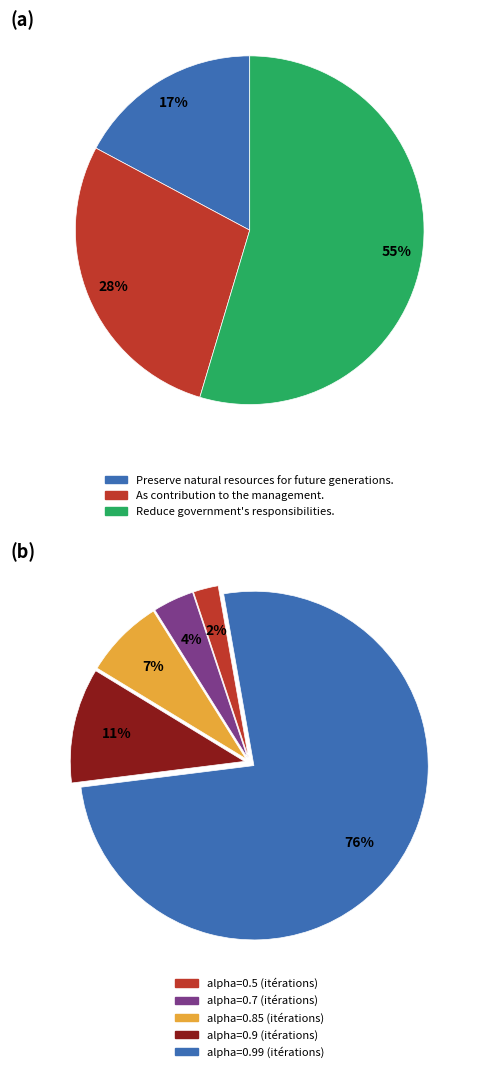

True or false: alpha=0.85 accounts for 7% of the total.

True